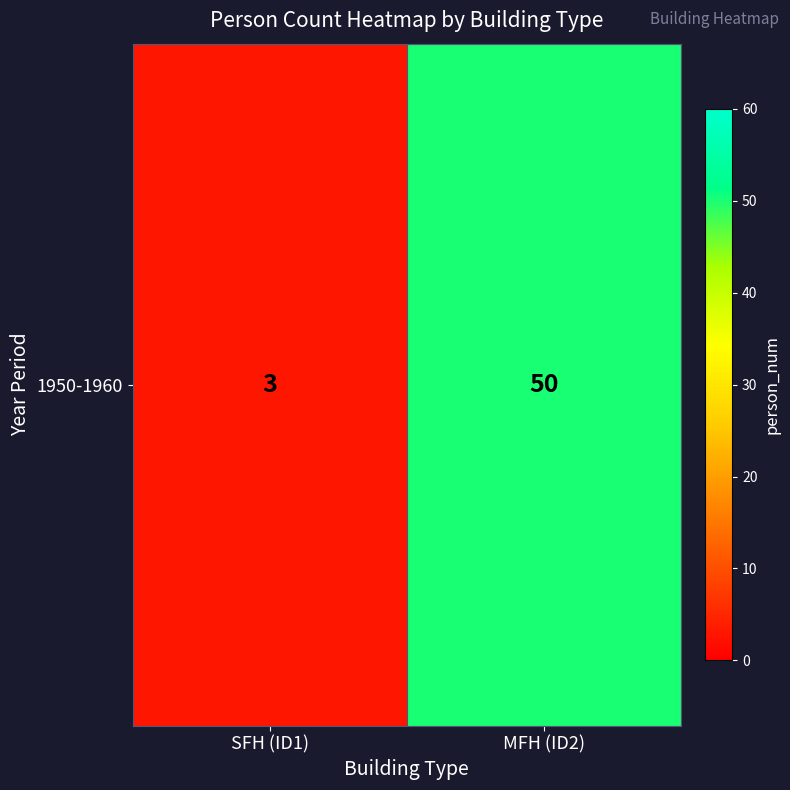

List the labels in order of value, smallest first.

SFH (ID1), MFH (ID2)